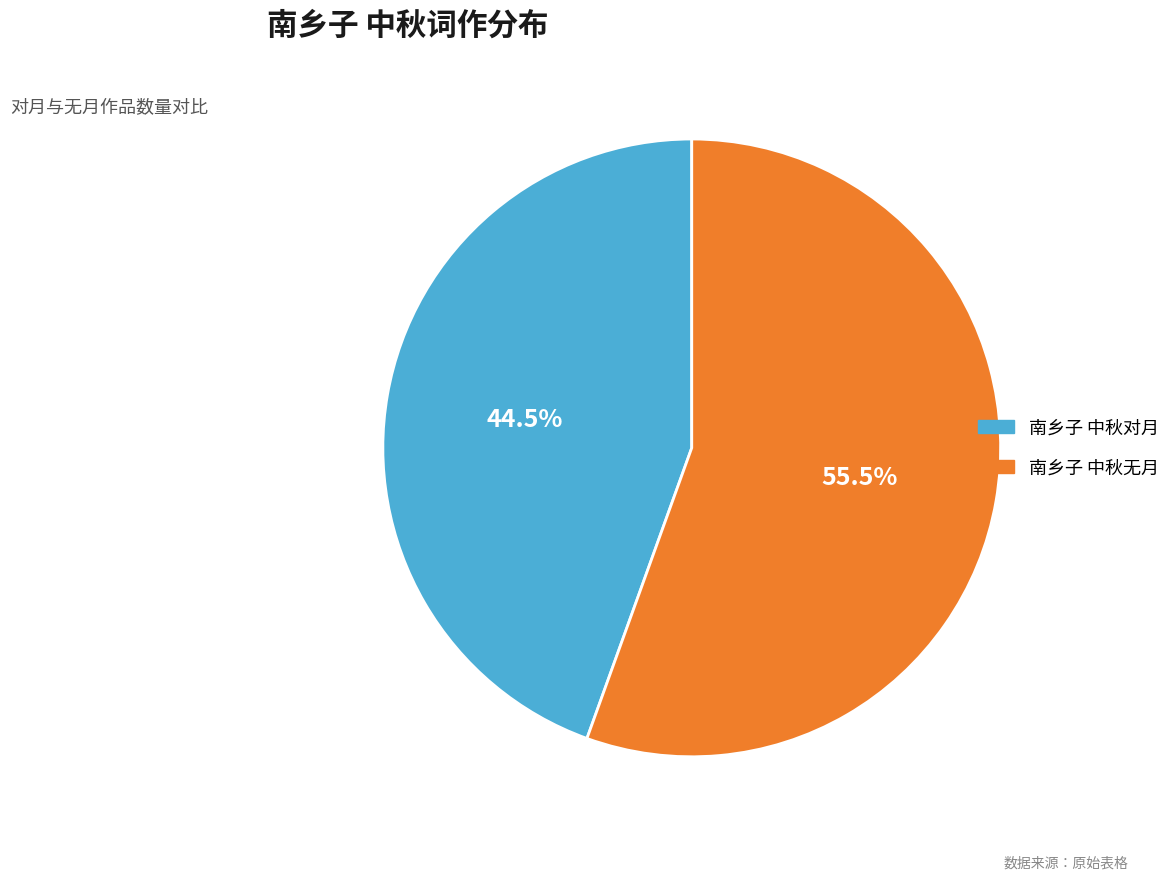

What is the ratio of the value at 南乡子 中秋无月 to the value at 南乡子 中秋对月?

1.2